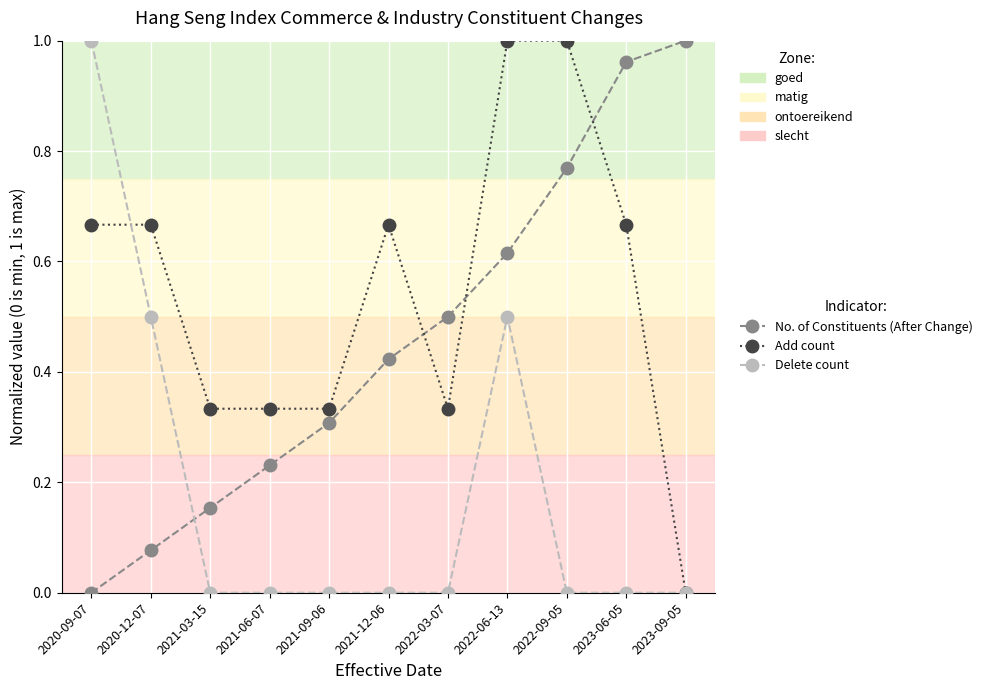

Rank the categories by No. of Constituents (After Change) value from highest to lowest.

2023-09-05, 2023-06-05, 2022-09-05, 2022-06-13, 2022-03-07, 2021-12-06, 2021-09-06, 2021-06-07, 2021-03-15, 2020-12-07, 2020-09-07